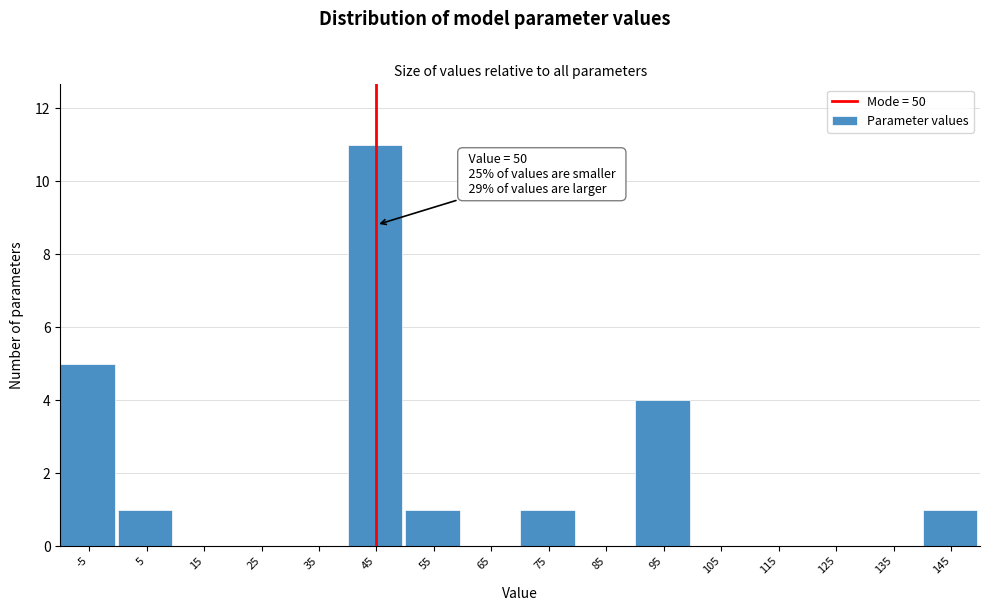

Reading left to right, what are all the values shown in this chart?

-5=5	5=1	15=0	25=0	35=0	45=11	55=1	65=0	75=1	85=0	95=4	105=0	115=0	125=0	135=0	145=1